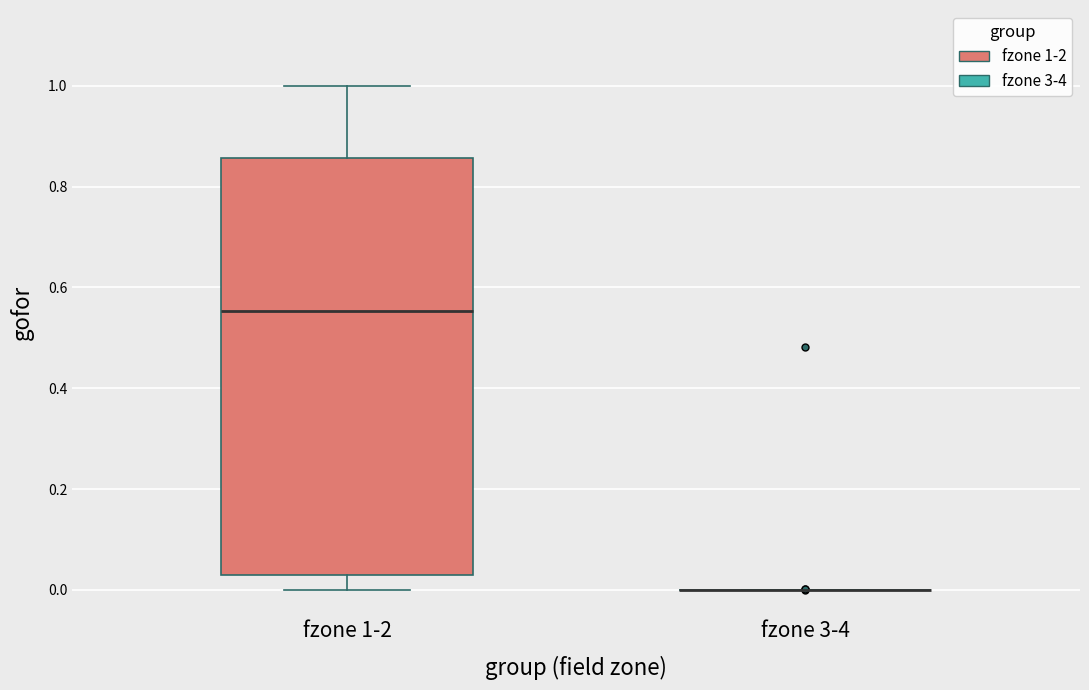

Reading left to right, read every box against the y-axis: the position of its median line, the range the box covers, and the ends of its whiskers. The values are not printed on the chart, so give them approximately, as read against the axis.

fzone 1-2: median 0.56, box 0.02 to 0.86, whiskers 0.00 to 1.00
fzone 3-4: box collapsed to a line at 0.00, whiskers 0.00 to 0.00